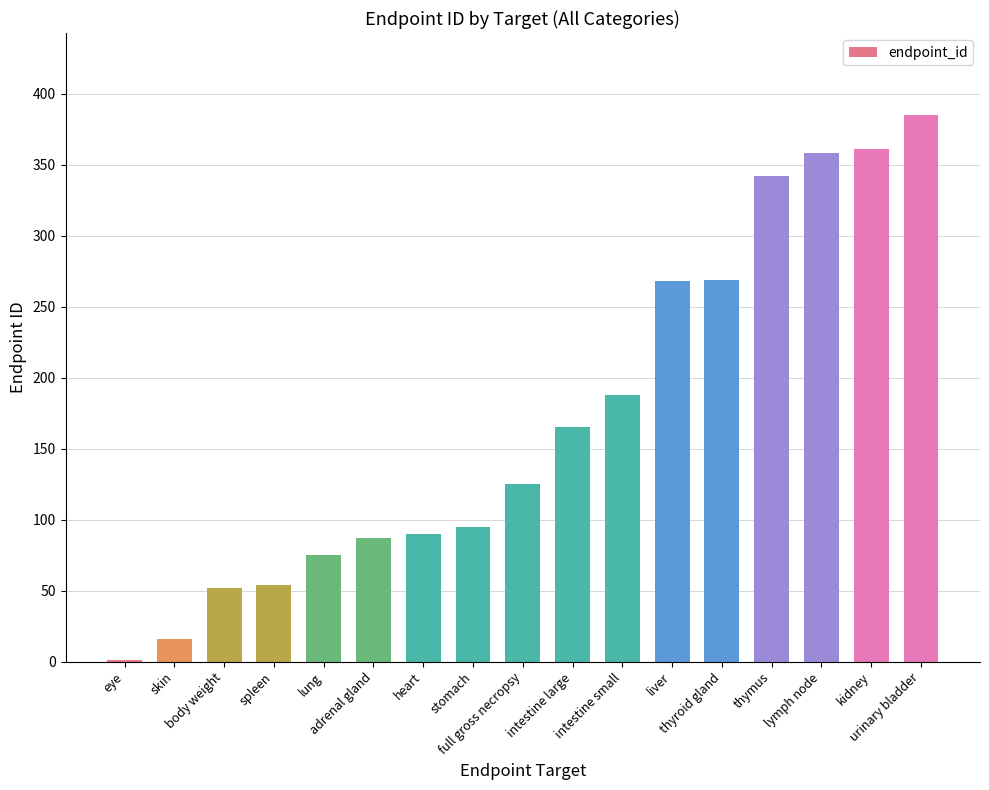

How many data points does each series have?

17